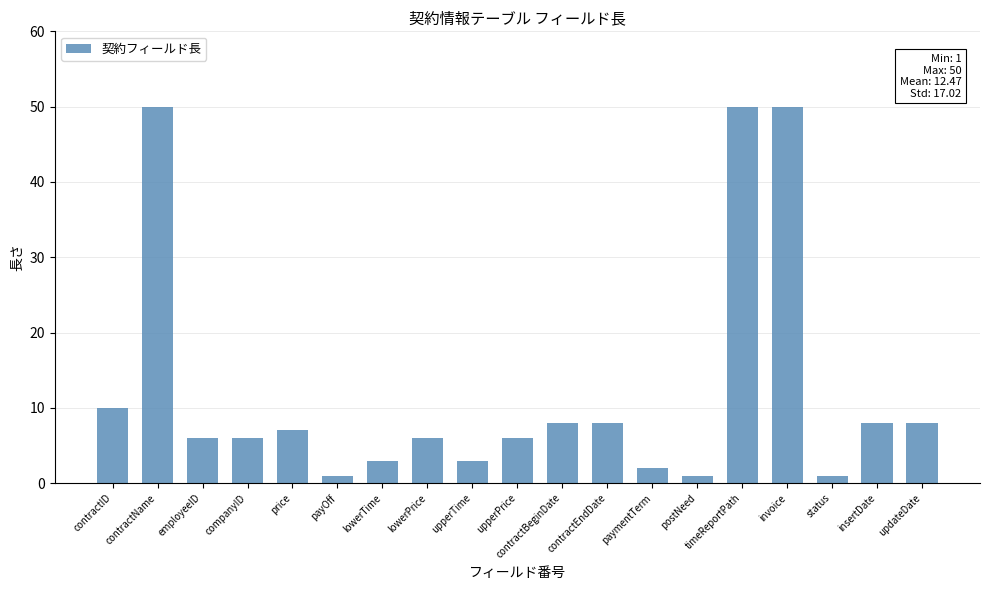

What is the average value?

12